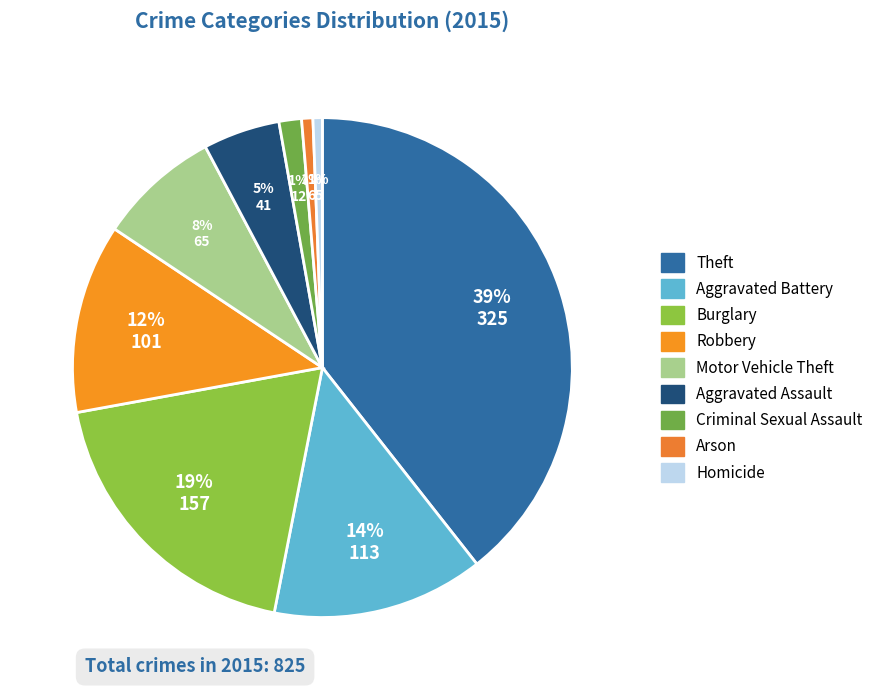

How much of the chart is everything except Motor Vehicle Theft?

92.1%